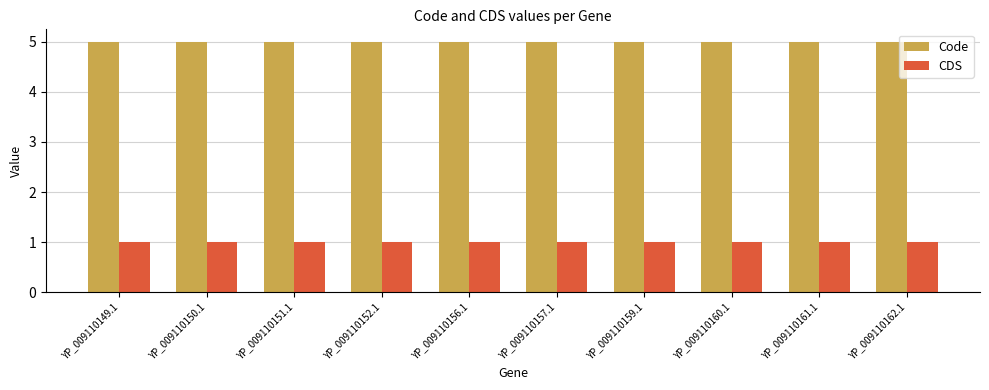

What is the label of the 6th bar from the right?

YP_009110156.1